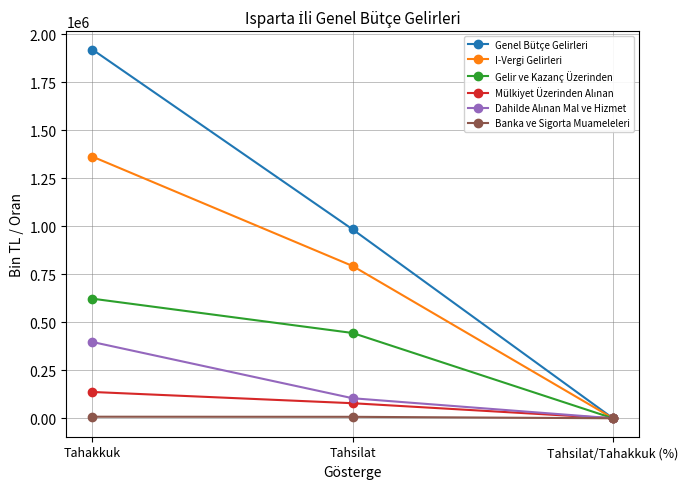

Which series has the widest spread of values?

Genel Bütçe Gelirleri